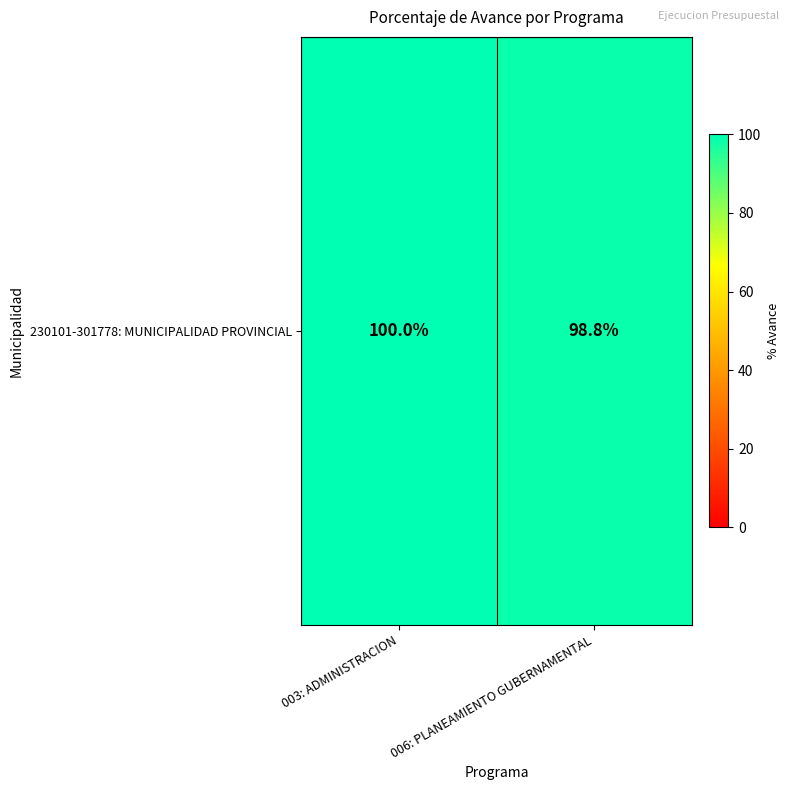

Which has a higher value, 003: ADMINISTRACION or 006: PLANEAMIENTO GUBERNAMENTAL?

003: ADMINISTRACION